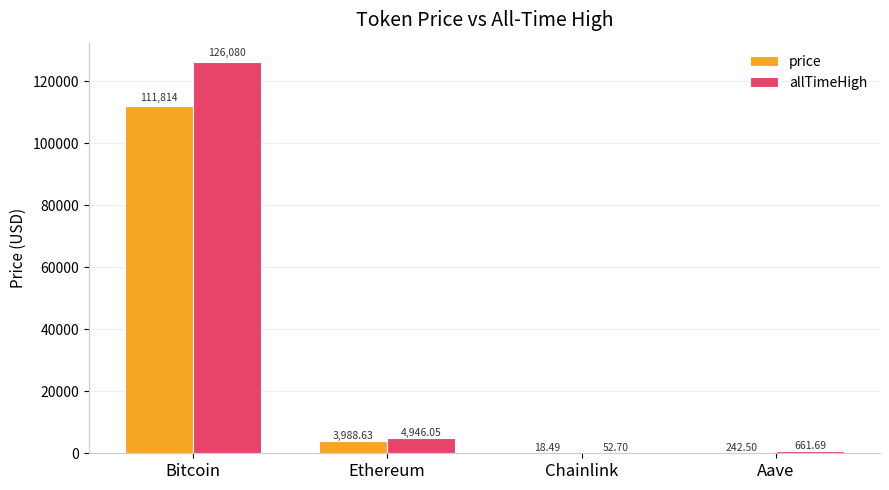

At which category does the chart reach its peak across all series?

Bitcoin